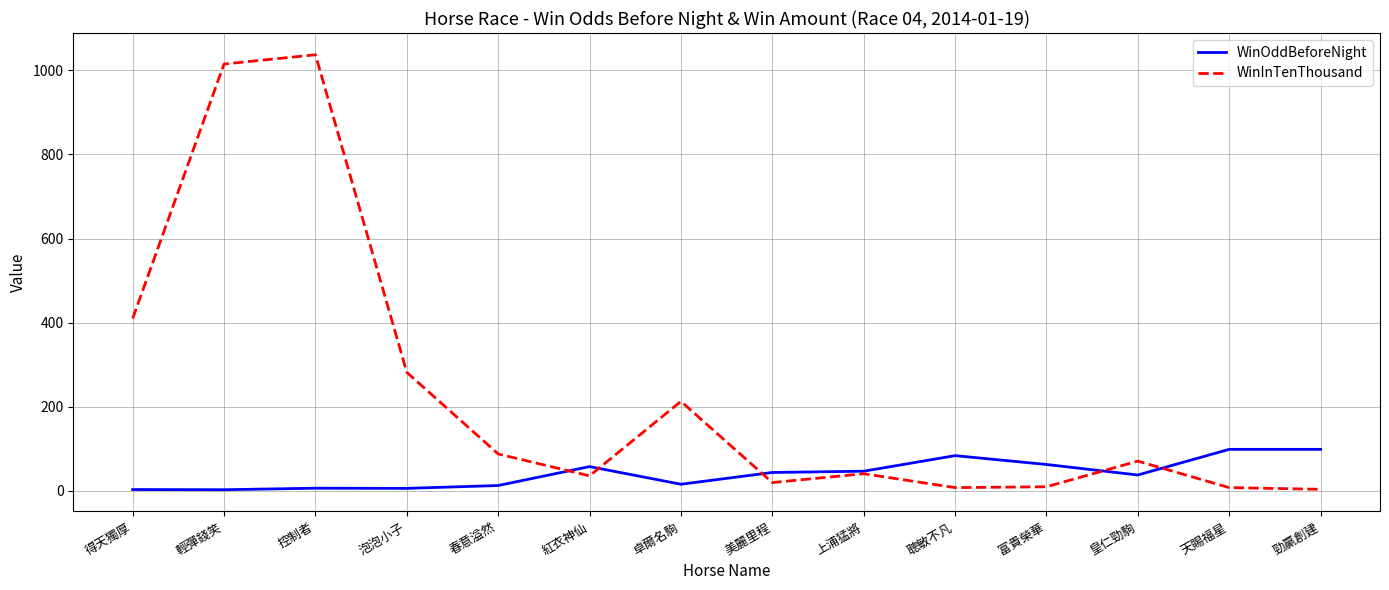

Which series has the widest spread of values?

WinInTenThousand